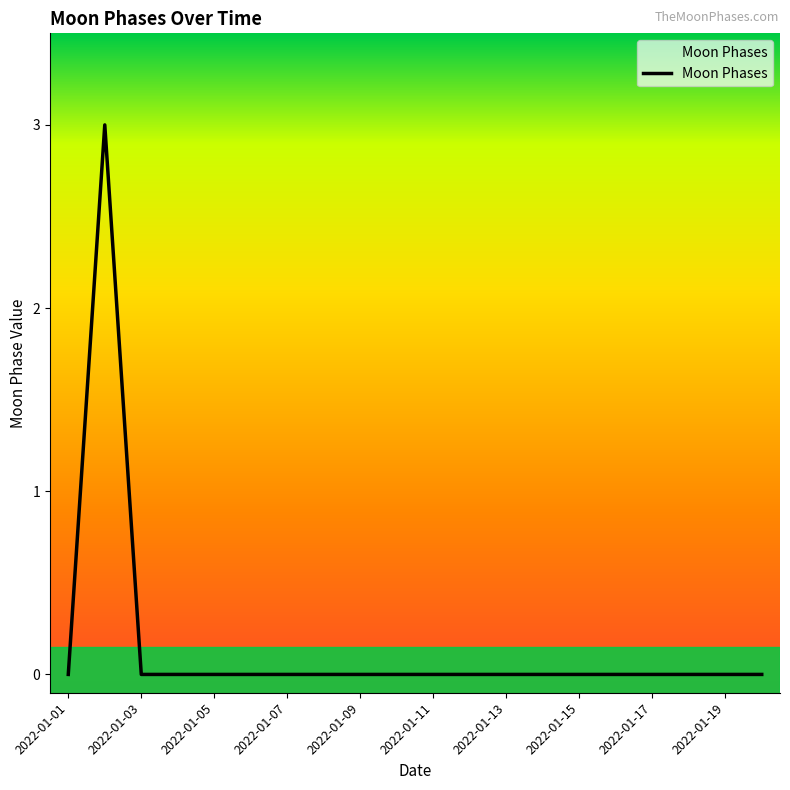

How many series are shown in this chart?

1